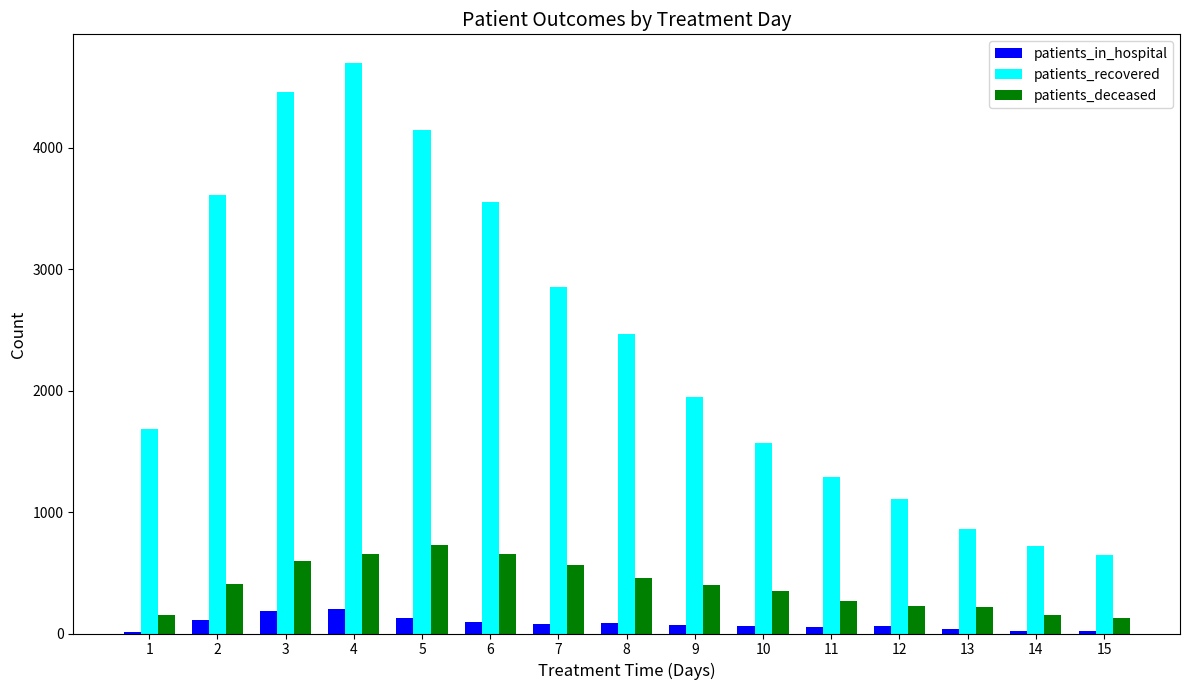

What is the sum of all patients_deceased values?

5963